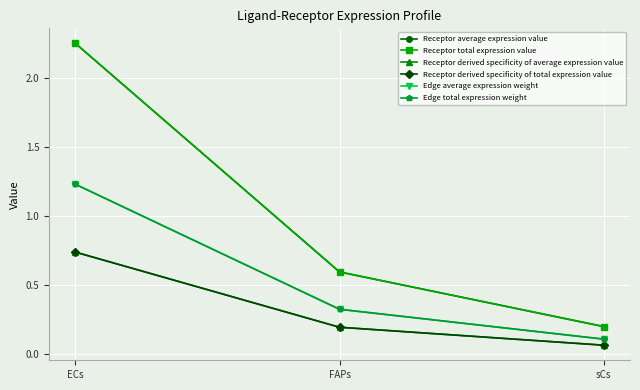

What is the difference between the maximum and minimum values in the Receptor derived specificity of total expression value series?

0.7